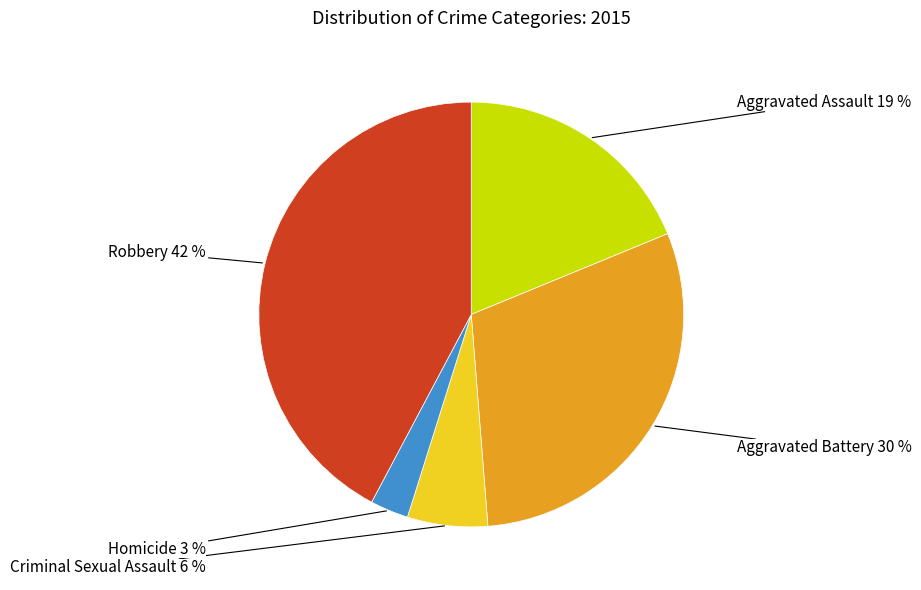

Rank the categories by value from lowest to highest.

Homicide, Criminal Sexual Assault, Aggravated Assault, Aggravated Battery, Robbery